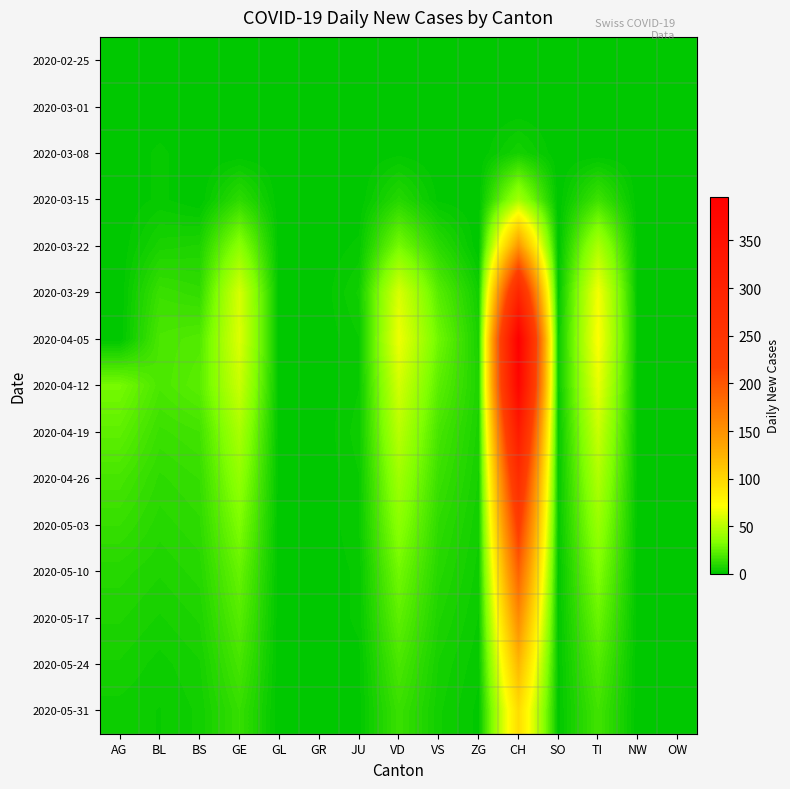

What is the spread (max minus min) of values at BL?

19